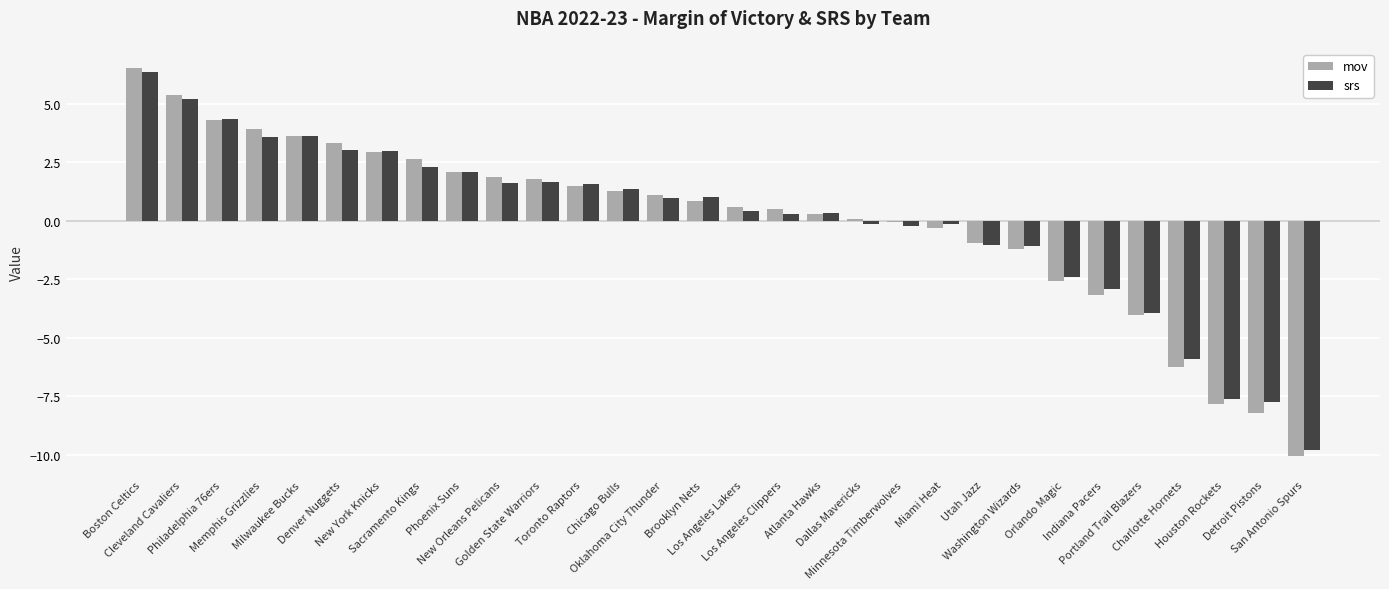

What is the maximum value for srs?

6.4